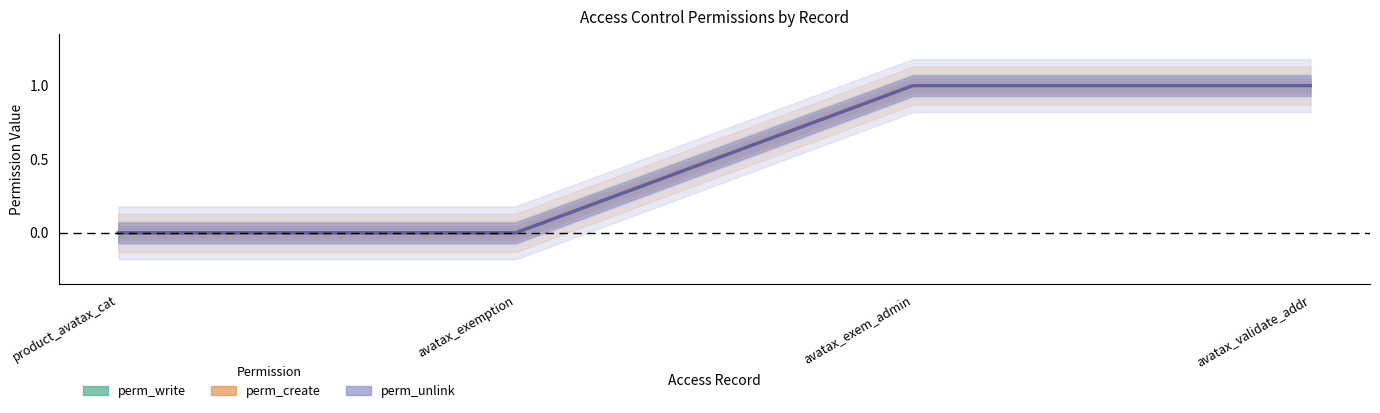

What is the sum of the perm_write values at avatax_exem_admin and product_avatax_cat?

1